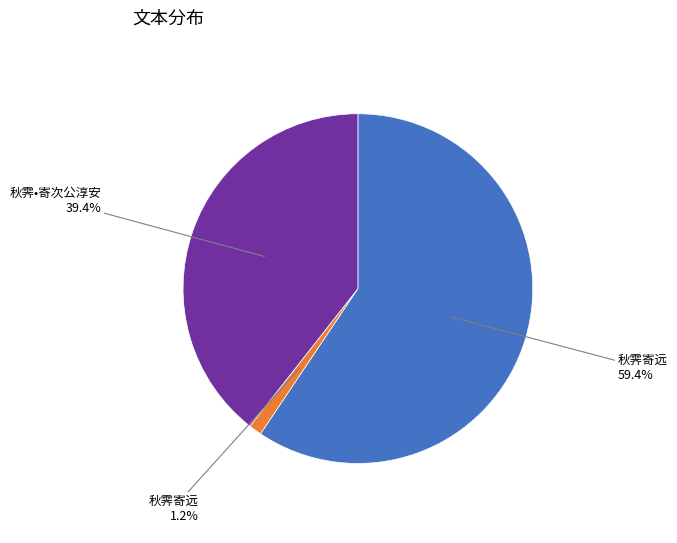

Is there a majority slice in this chart?

Yes